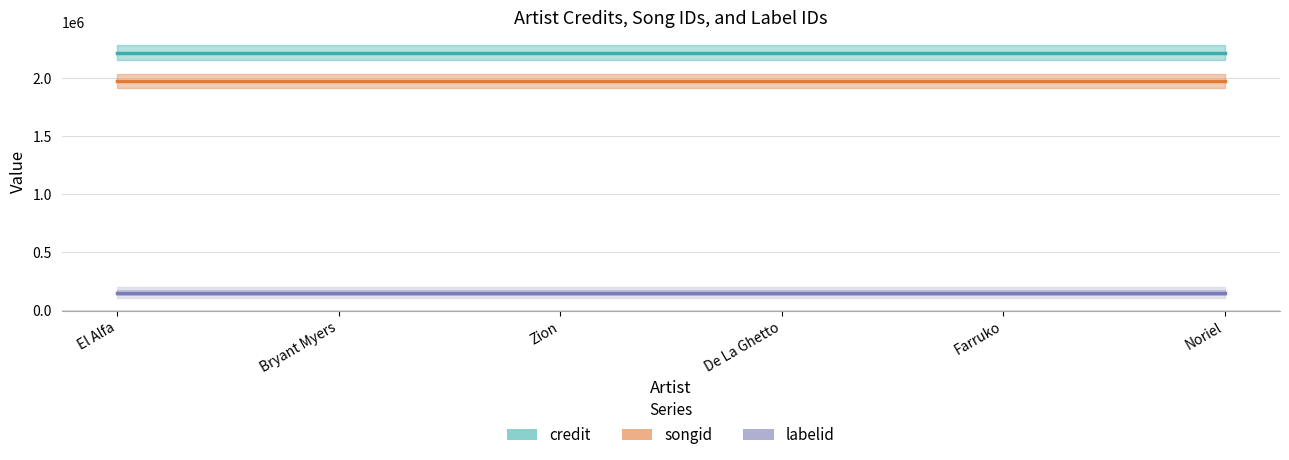

What is the minimum value for credit?

2222570